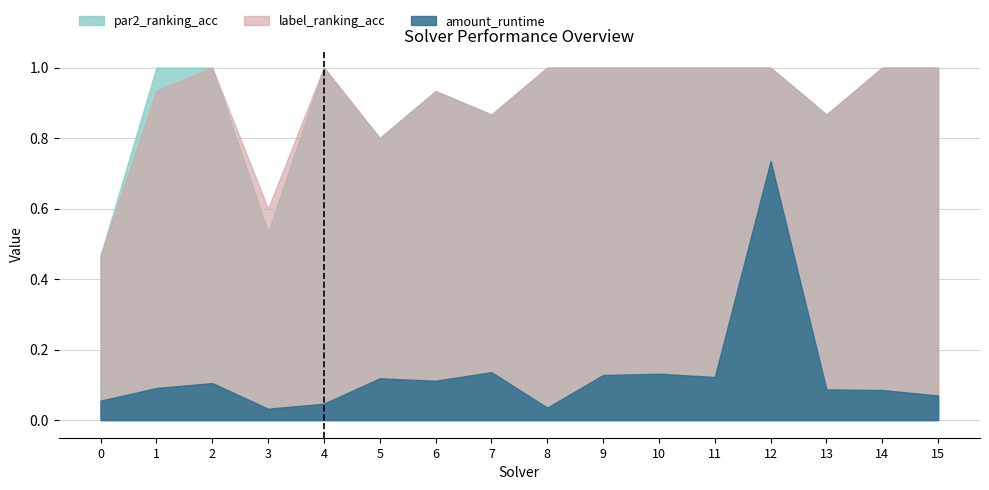

Rank the series at 3 from highest to lowest value.

label_ranking_acc, par2_ranking_acc, amount_runtime